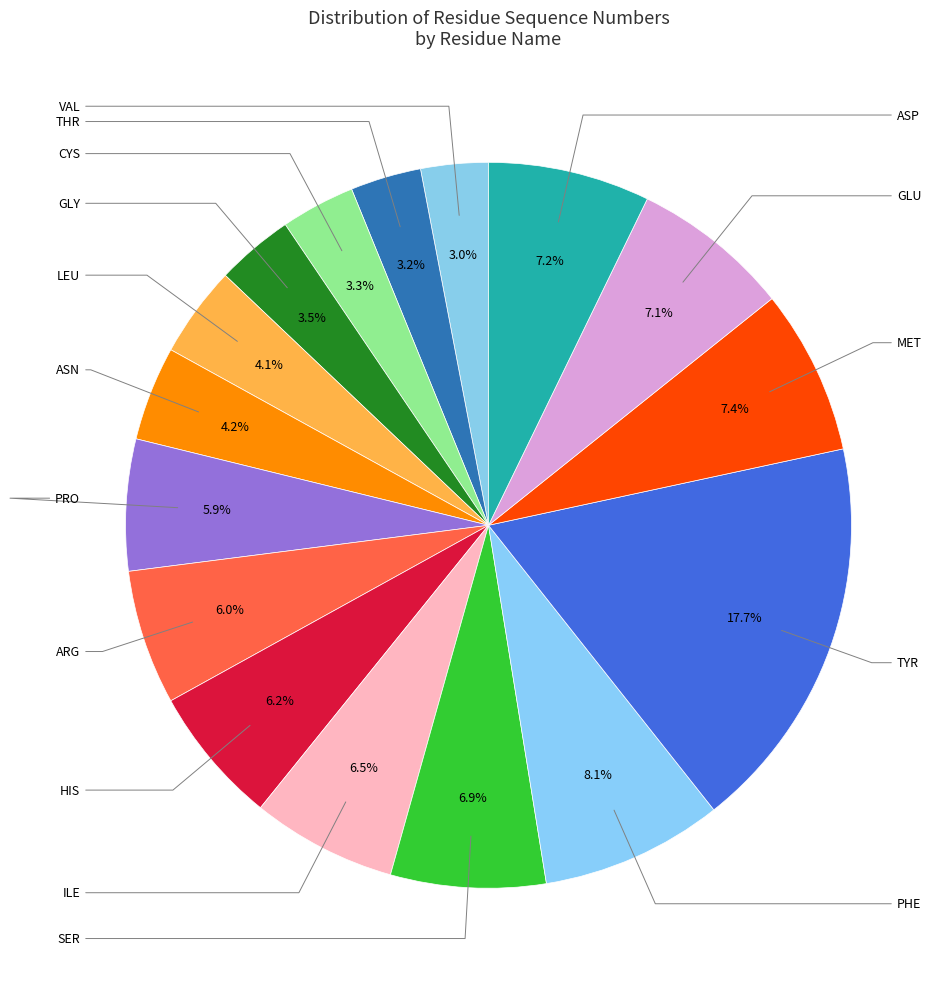

Which category has the smallest portion of the pie?

VAL